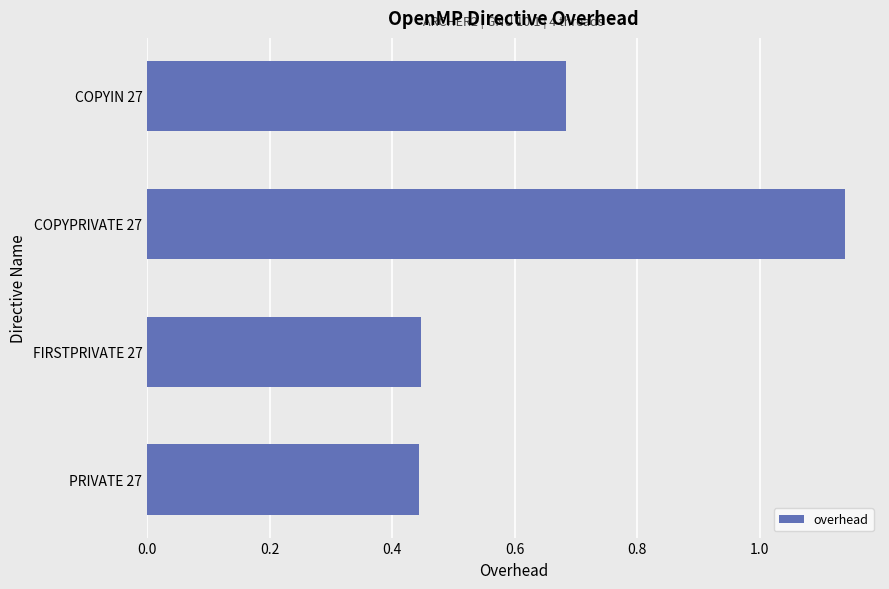

At which category does the chart reach its peak across all series?

COPYPRIVATE 27